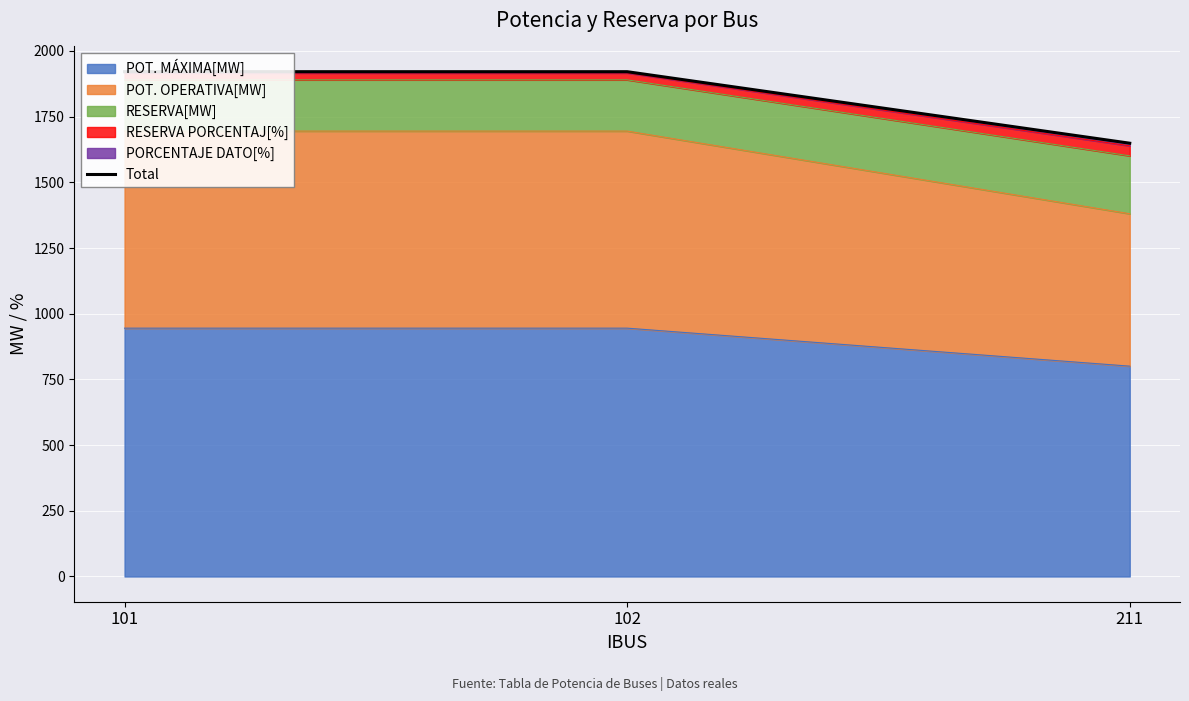

Are the bars horizontal?

No